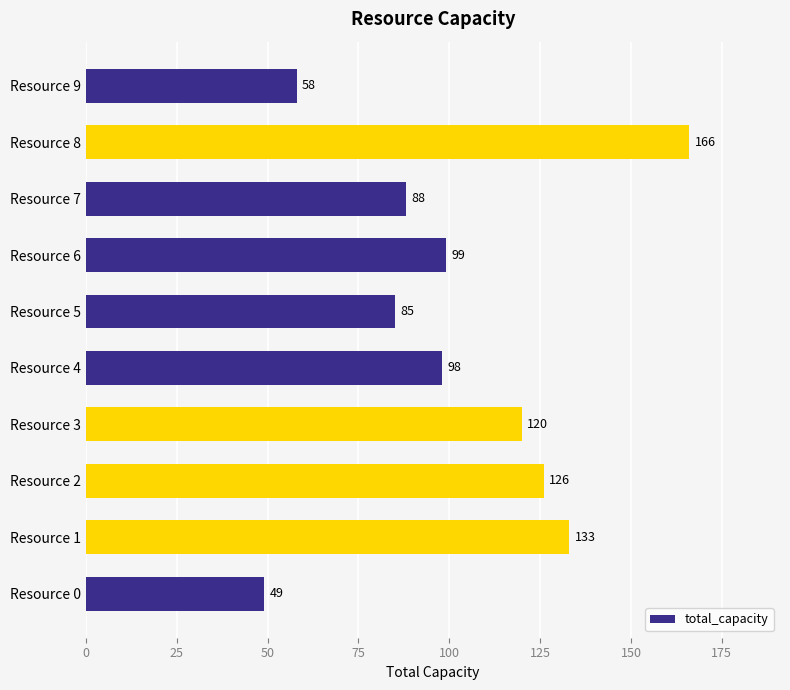

Where is the data nearest to the value 107?

Resource 6